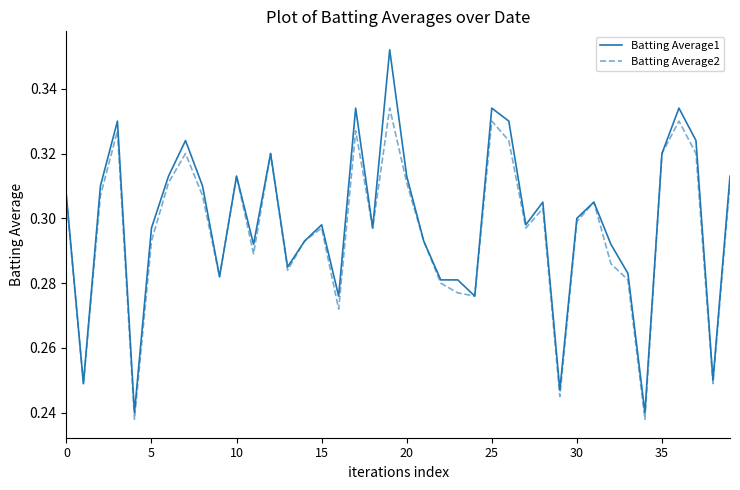

True or false: Batting Average1 has more than 1 points higher than both neighbors.

True